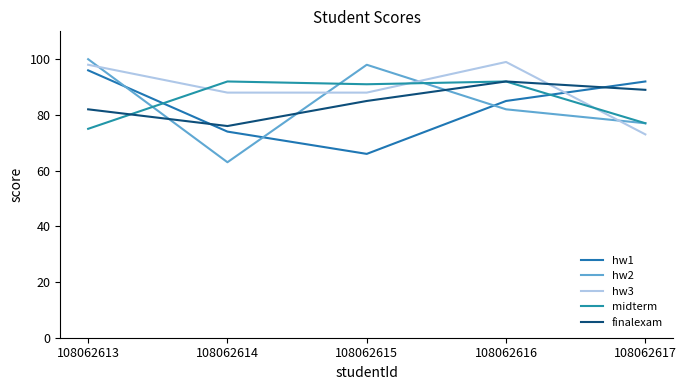

At 108062616, list the series in order from smallest to largest.

hw2, hw1, midterm, finalexam, hw3